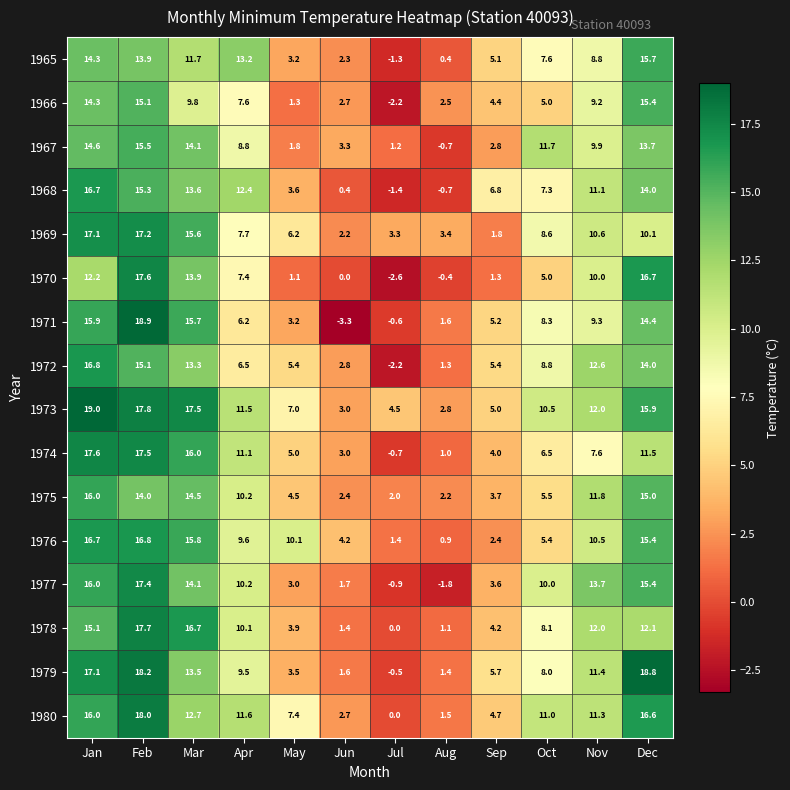

At which label is 1977 closest to 7?

Oct